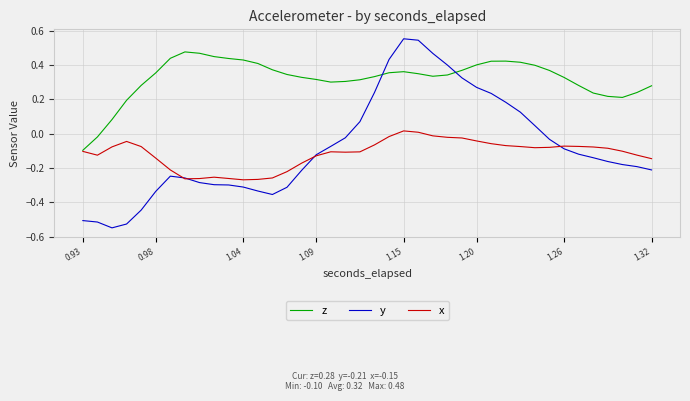

After their last crossing, which series has the higher values: y or z?

z